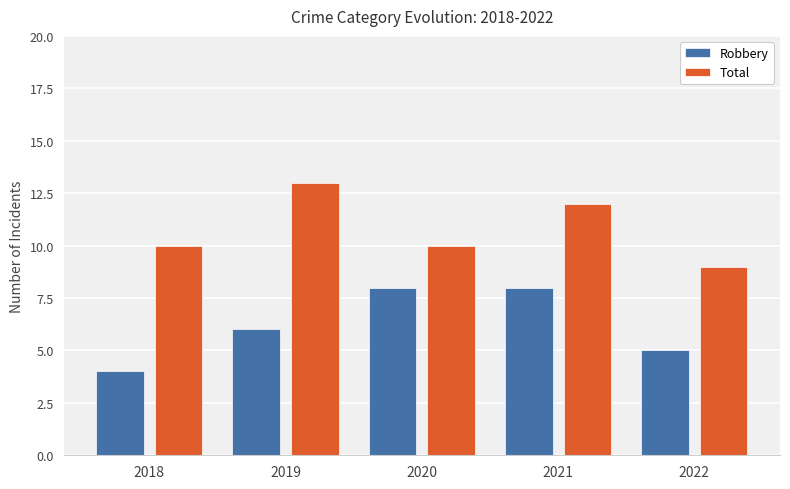

What is the spread (max minus min) of values at 2022?

4